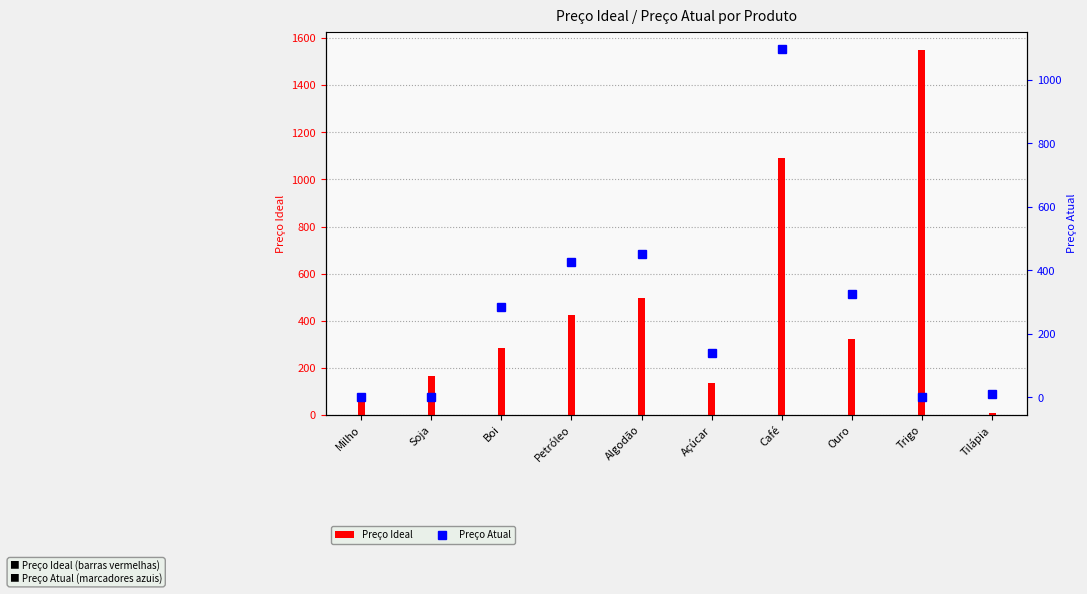

At how many categories does at least one series exceed 1312?

1